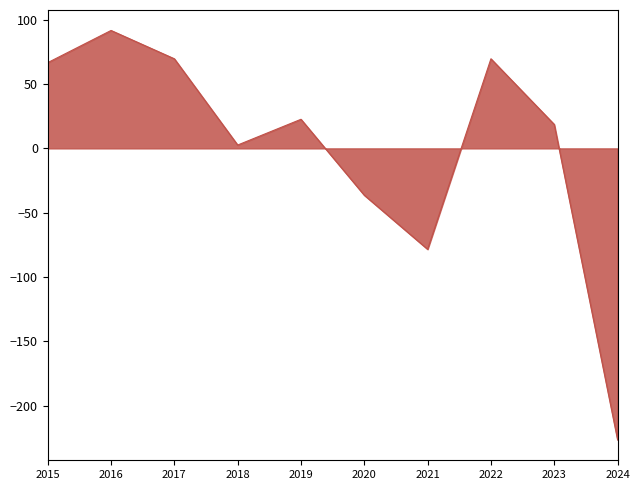

Which category has the lowest value across all series?

2024